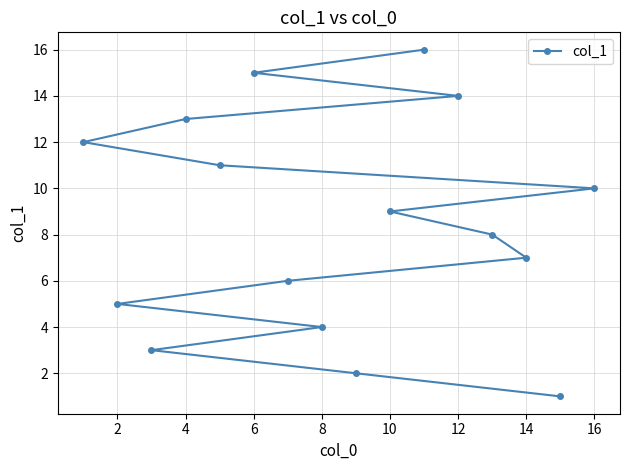

What is the difference between the maximum and minimum values?

15